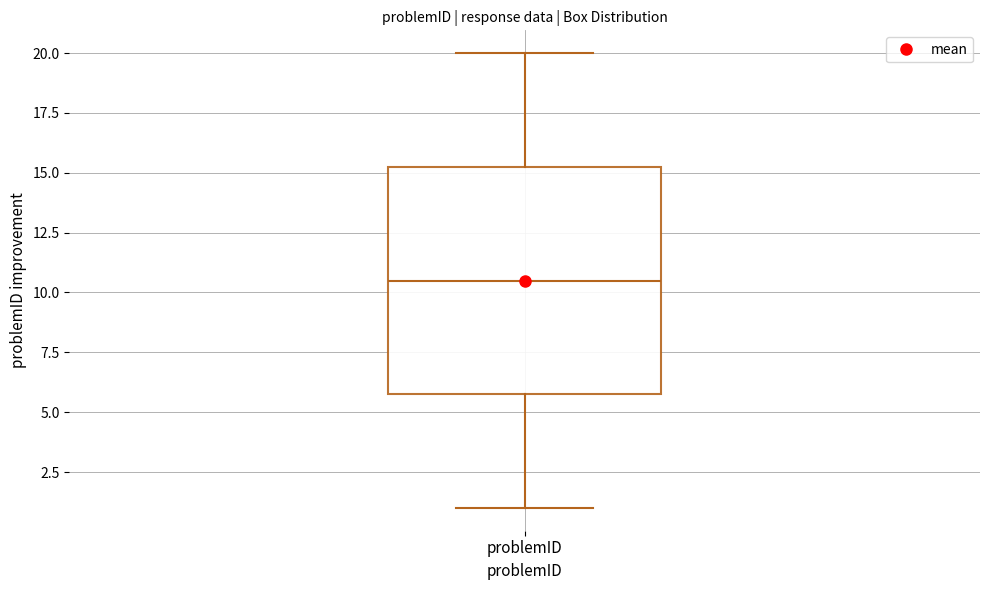

Where is the upper edge of the box for problemID on the y-axis? The values are not printed on the chart, so give them approximately, as read against the axis.

15.5